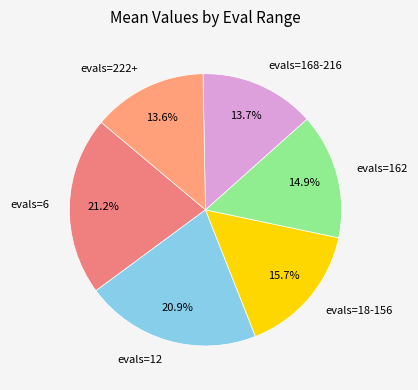

Approximately how many times larger is the value at evals=6 compared to evals=18-156?

1.4